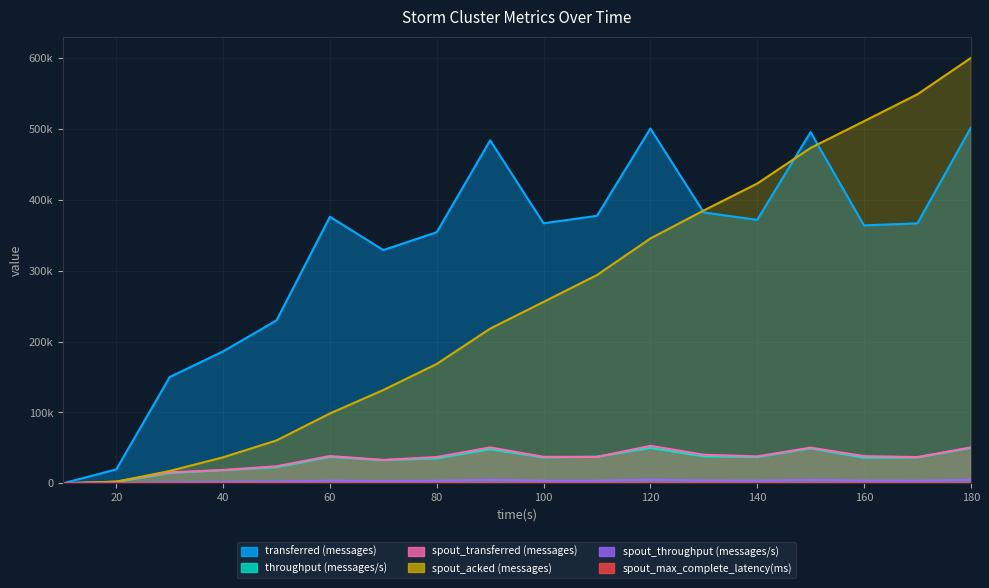

Where do spout_acked (messages) and spout_transferred (messages) first cross each other?

20 and 30